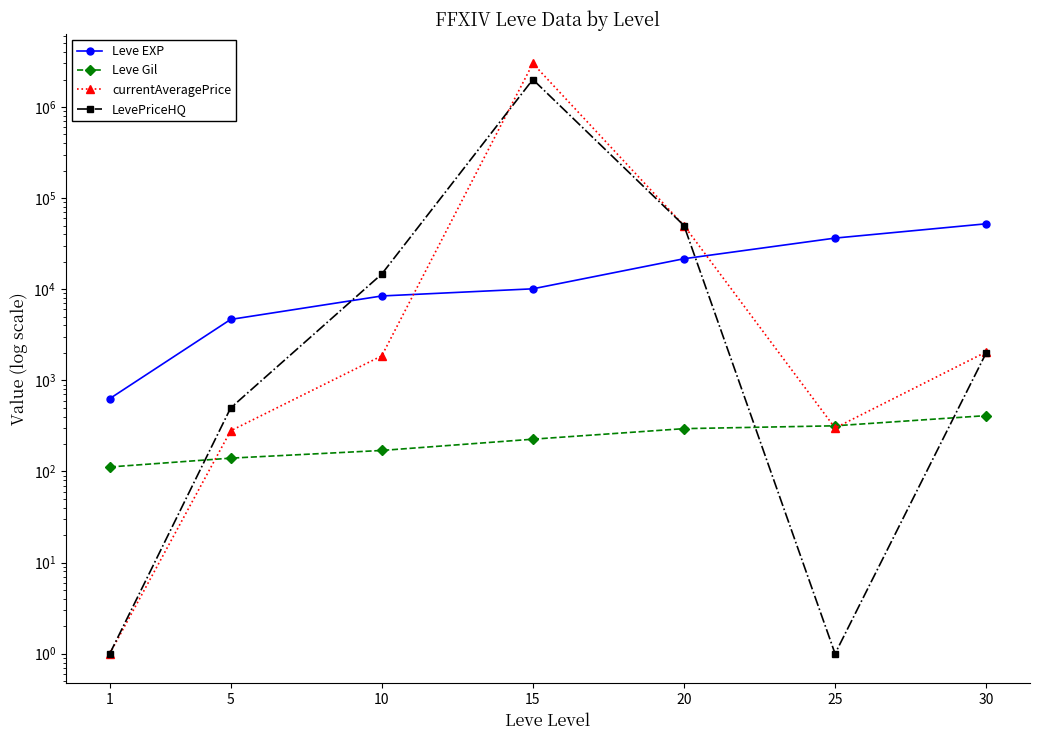

True or false: Leve Gil has more than 2 interior local peaks.

False